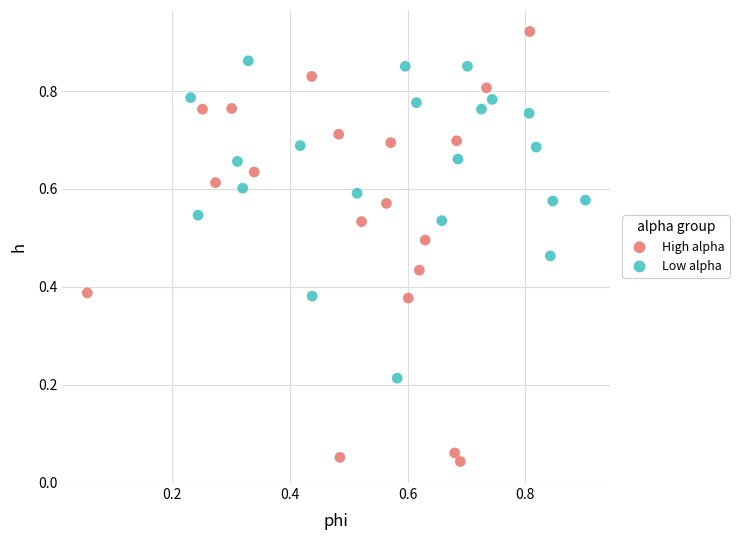

Which series reaches the maximum Y coordinate?

High alpha